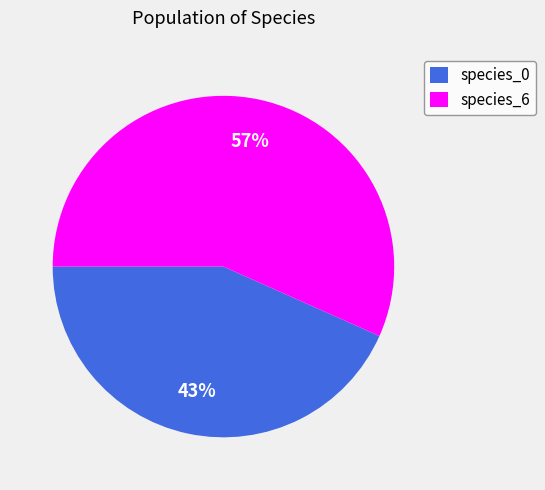

To the nearest percent, what portion does species_6 represent?

57%